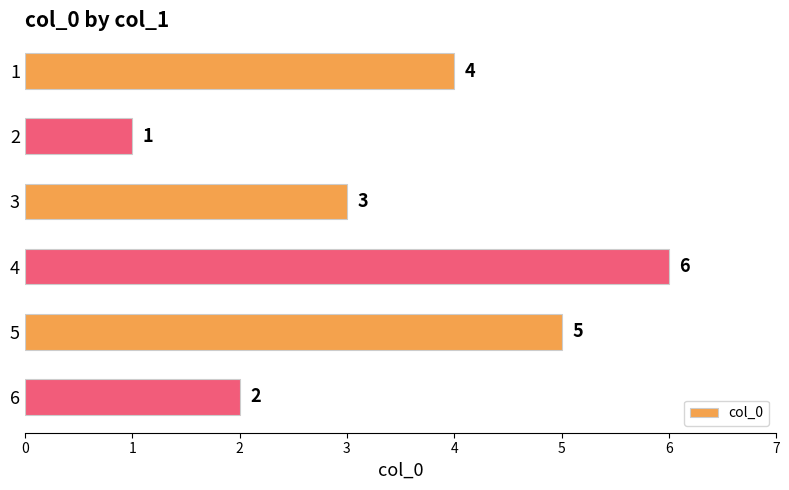

What is the difference between the second highest and minimum values?

4